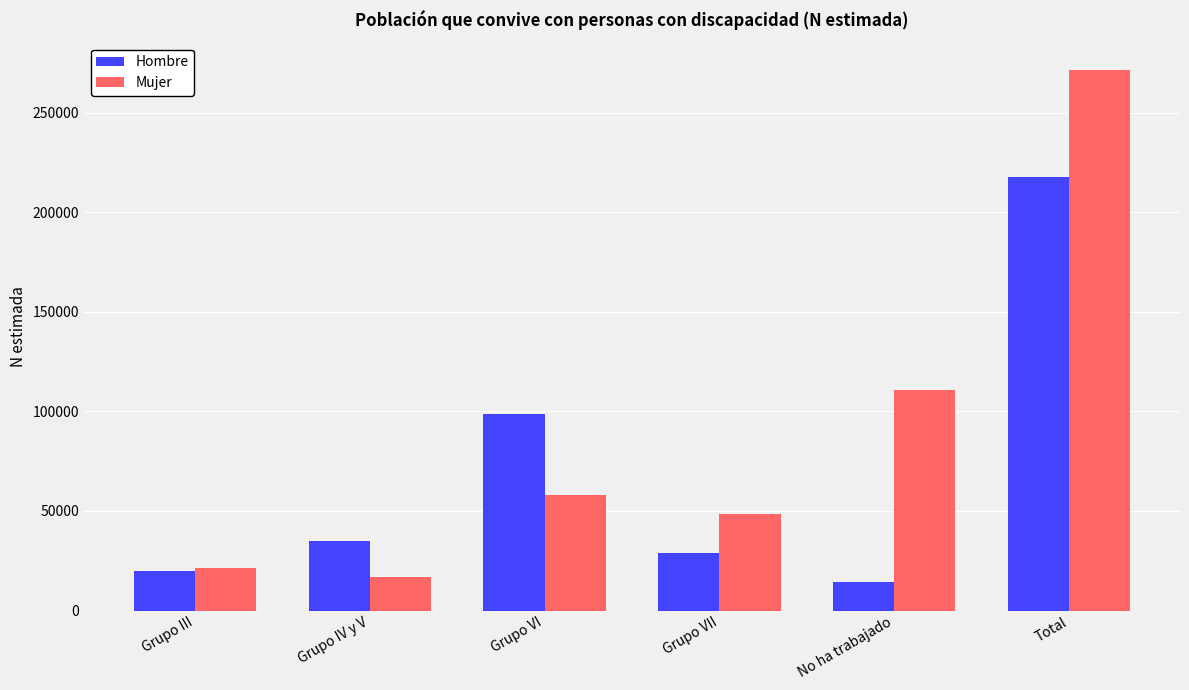

At which label is Hombre closest to 115880?

Grupo VI